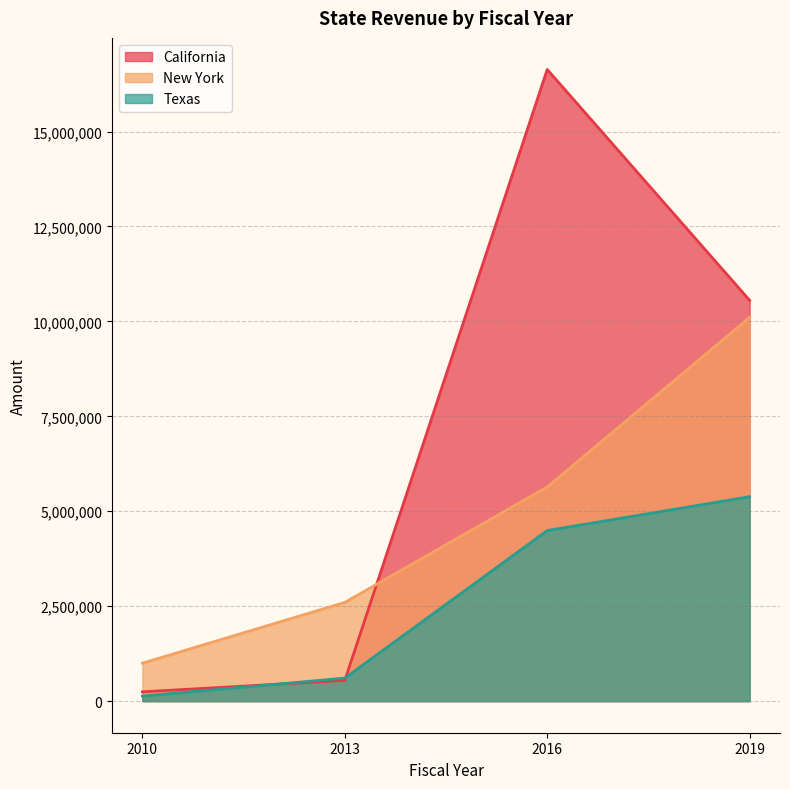

At which category is the sum across all series the highest?

2016